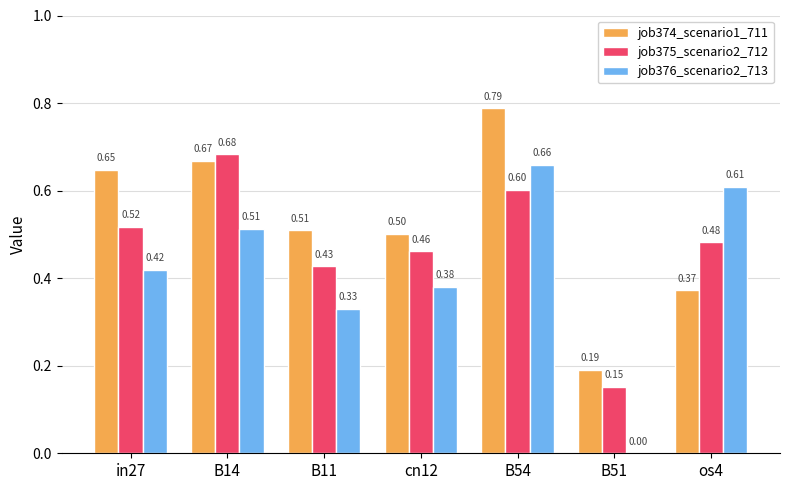

At which category is the sum across all series the highest?

B54